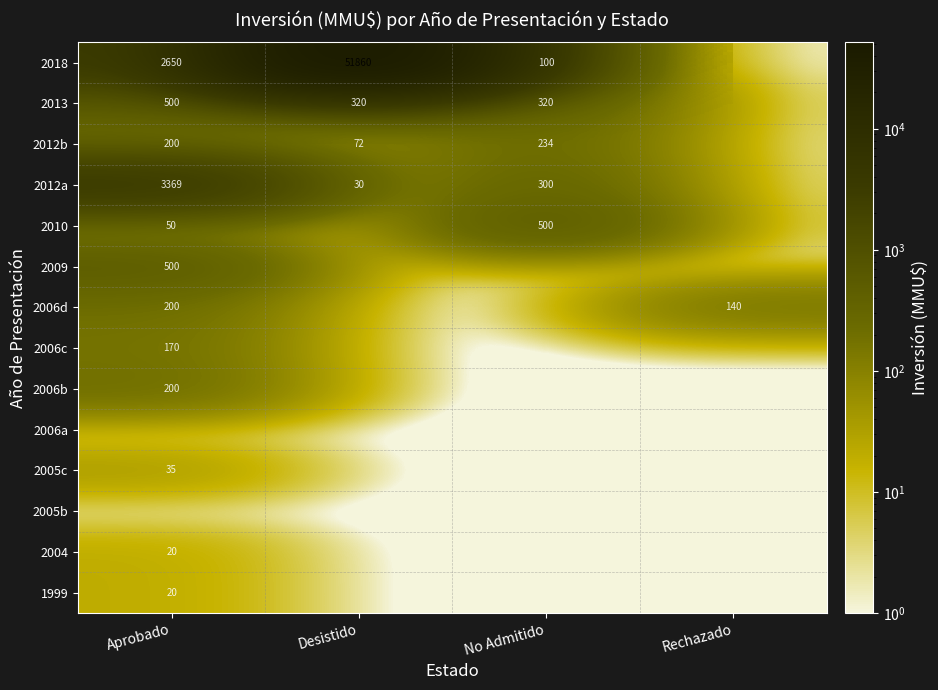

What is the sum of the 2013 values at No Admitido and Aprobado?

820.0